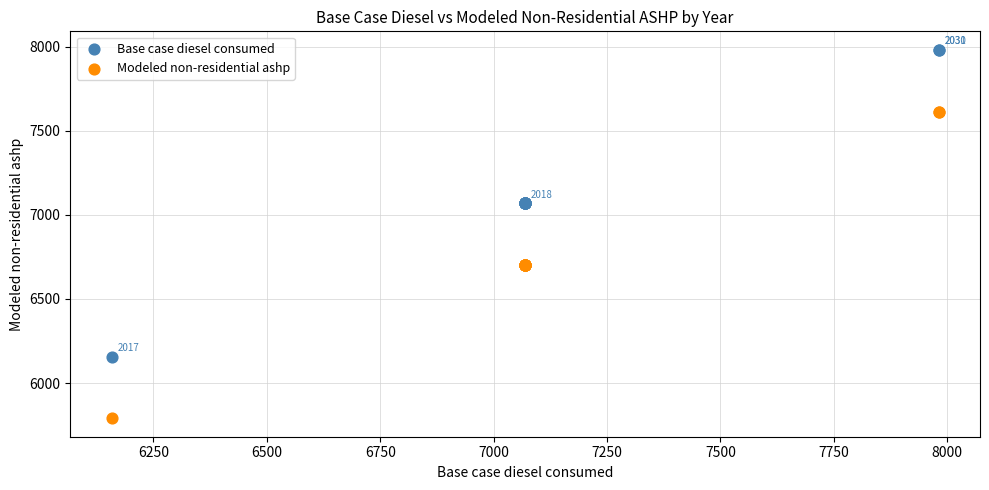

Which series contains the highest Y value?

Base case diesel consumed